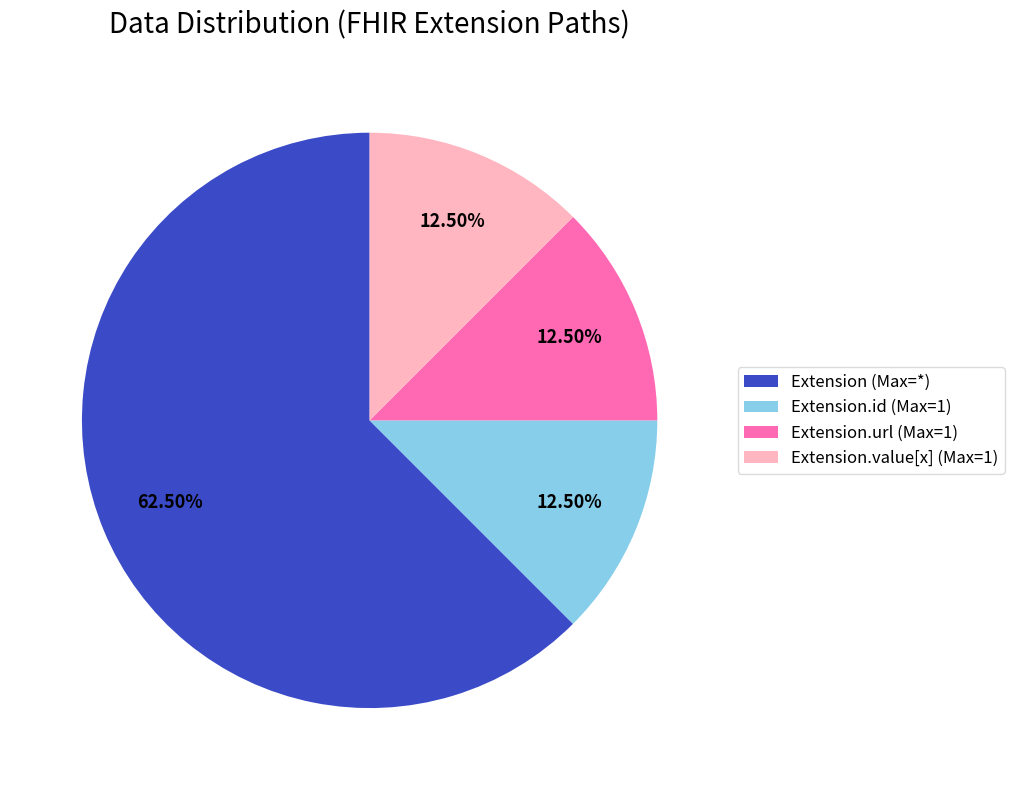

Which slice represents more than half of the pie?

Extension (Max=*)